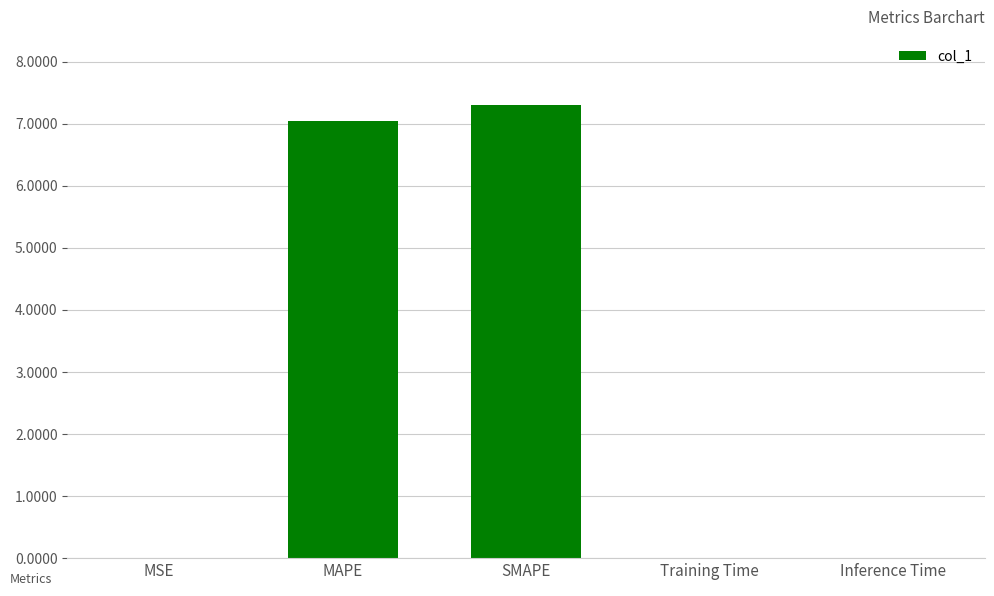

What is the sum of all values?

14.4